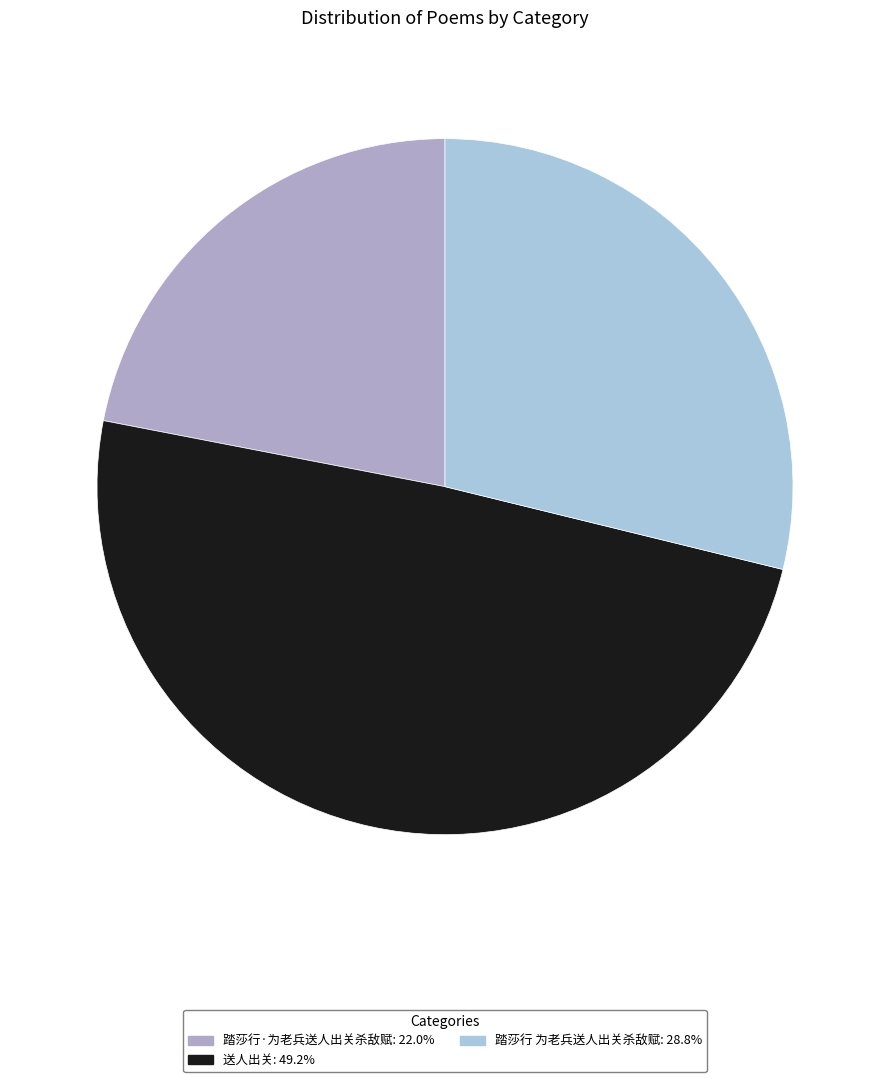

Does 踏莎行 为老兵送人出关杀敌赋 account for over 50% of the chart?

No